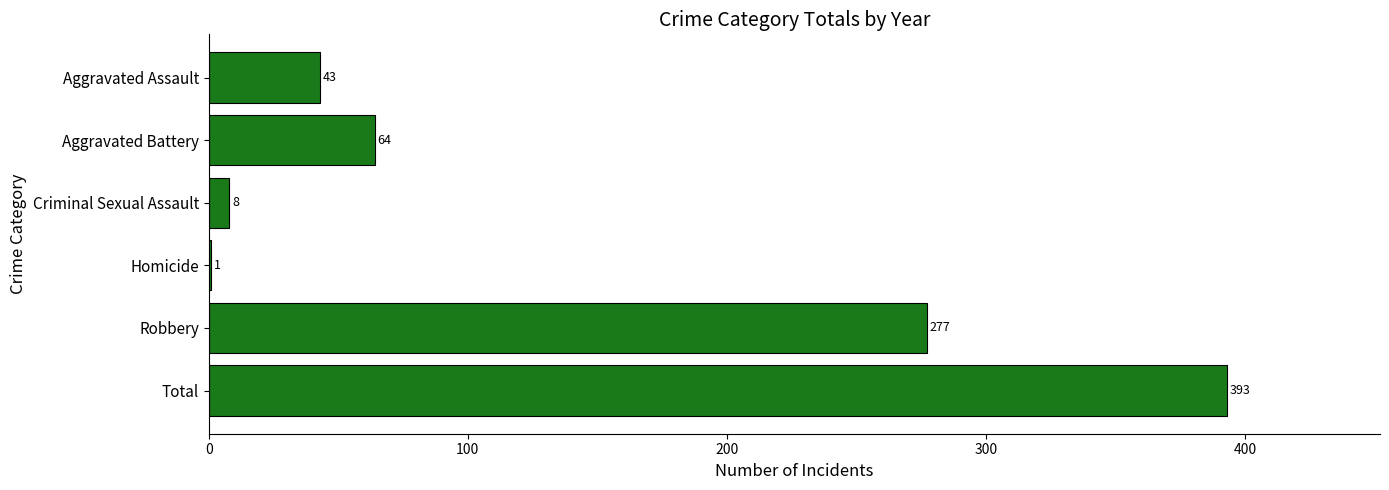

Reading top to bottom, transcribe all the data shown in this chart.

Aggravated Assault=43	Aggravated Battery=64	Criminal Sexual Assault=8	Homicide=1	Robbery=277	Total=393